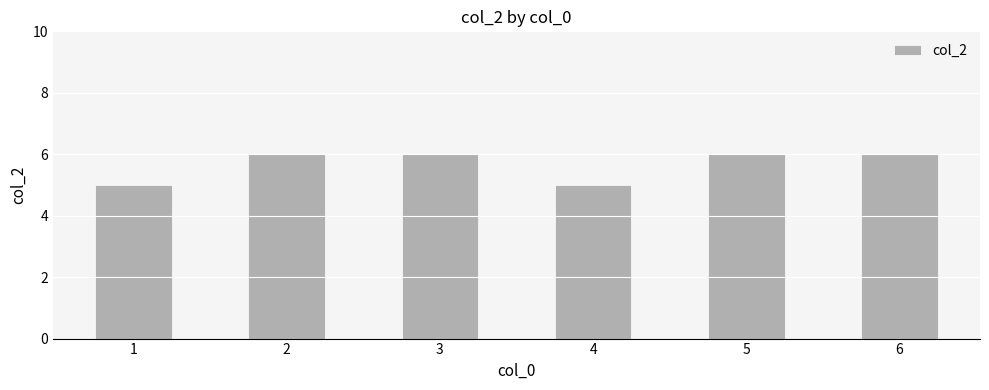

What is the sum of the values at 2 and 5?

12